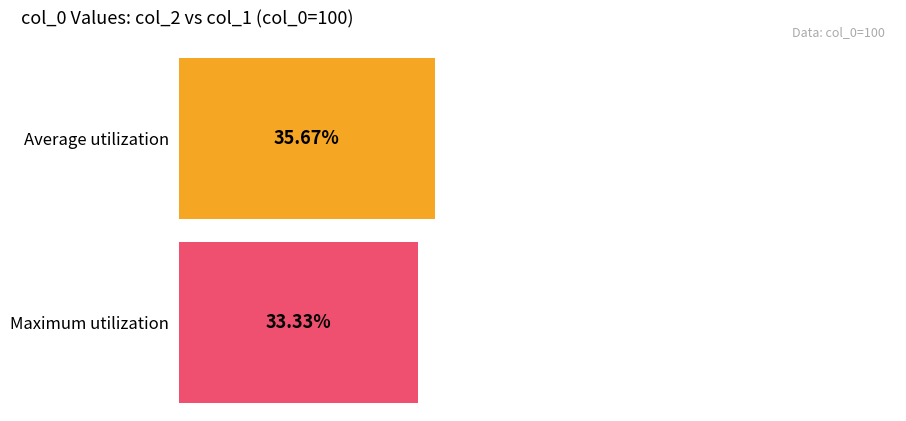

True or false: col_2 has a value of 15 at 50.

False